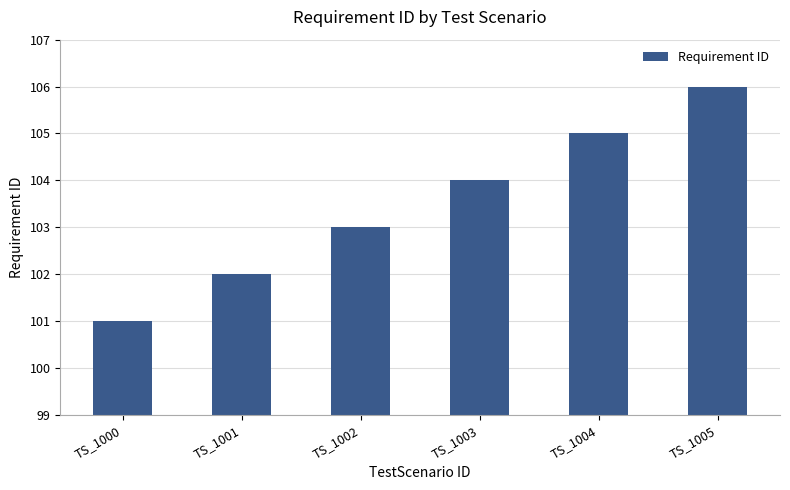

What is the sum of the values at TS_1005 and TS_1001?

208